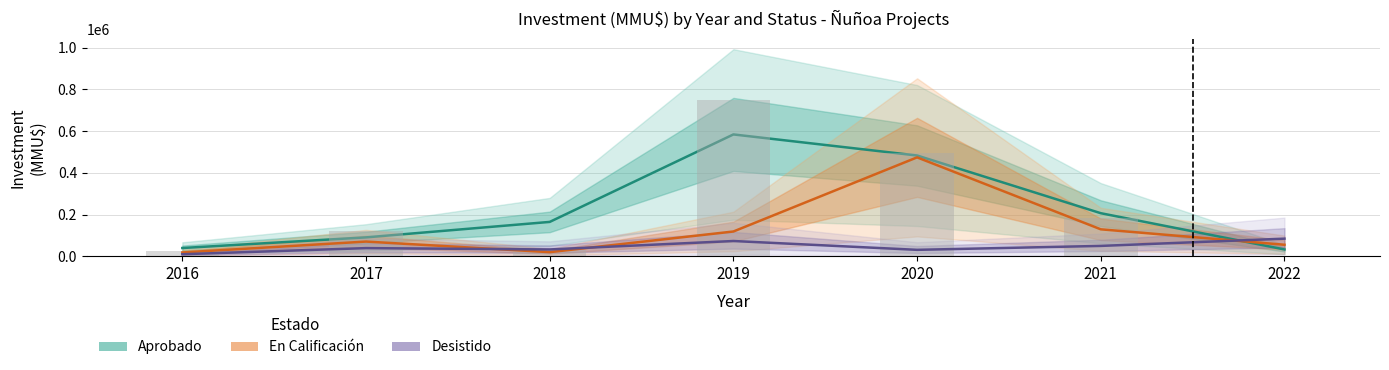

Which has a higher value, 2017 or 2022?

2017